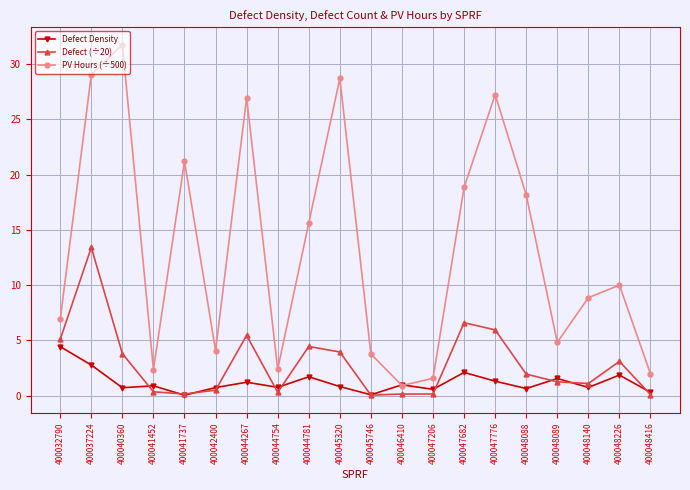

Where does the PV Hours (÷500) series first go above 9?

400037224